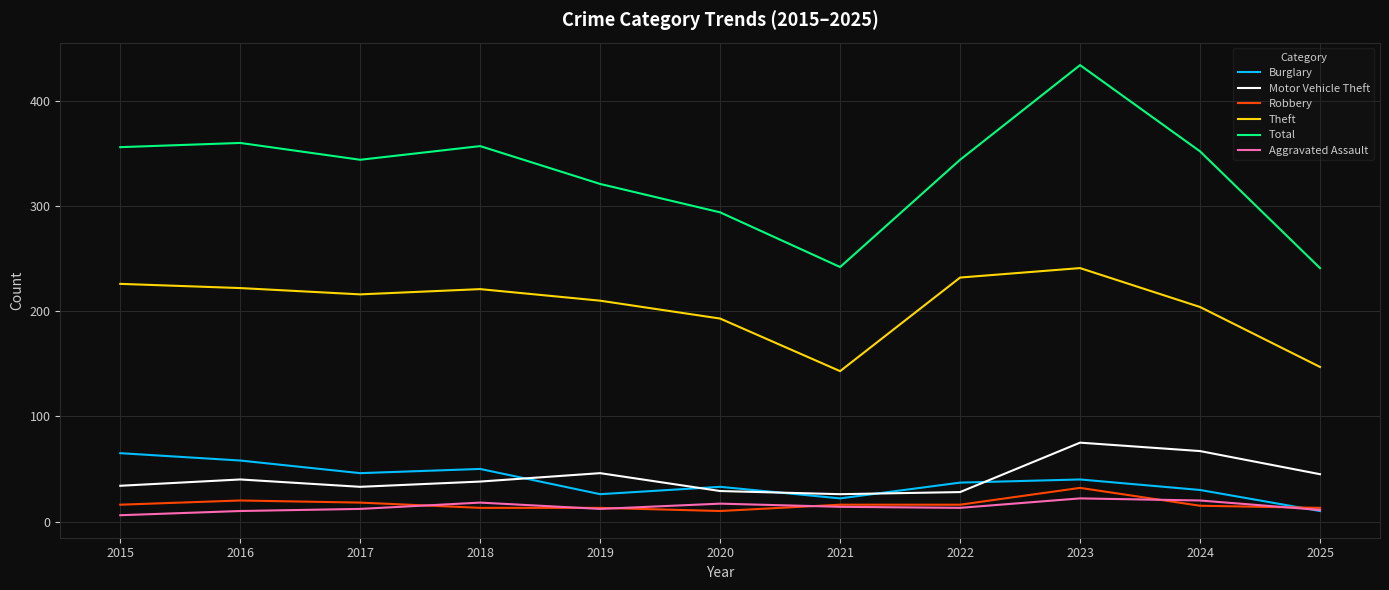

How many values in the Burglary series are below 37?

5